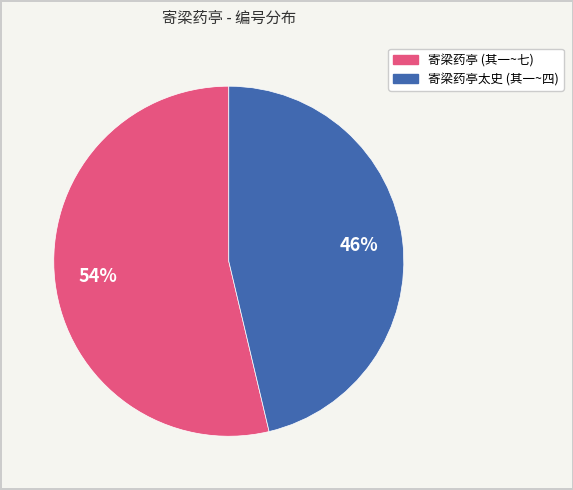

Is there any slice that represents more than half of the pie?

Yes